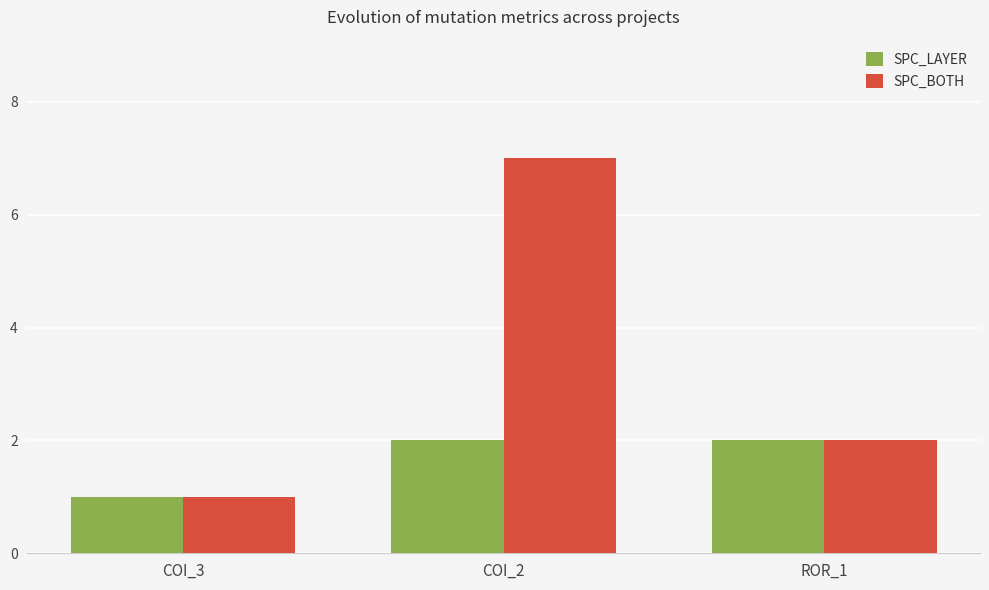

What is the sum of all SPC_BOTH values?

10